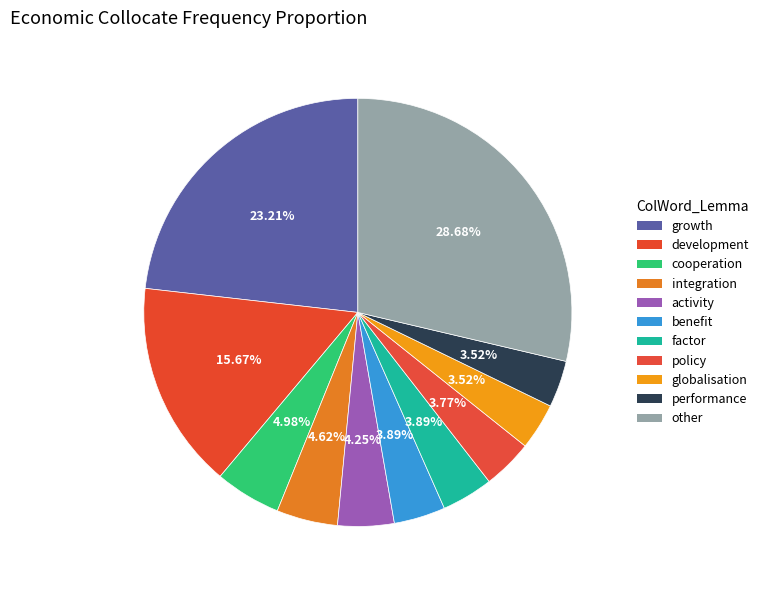

To the nearest percent, what percentage of the pie is development?

16%